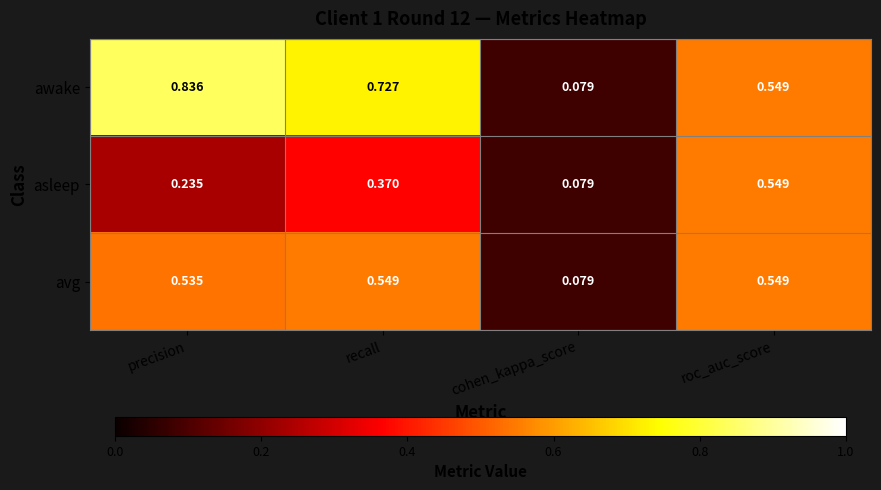

At which label is avg closest to 0?

cohen_kappa_score